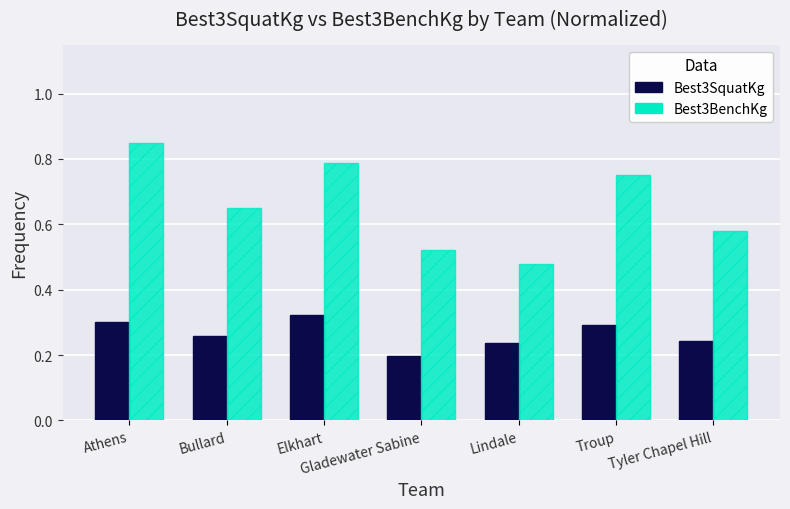

Which category has the highest value across all series?

Athens